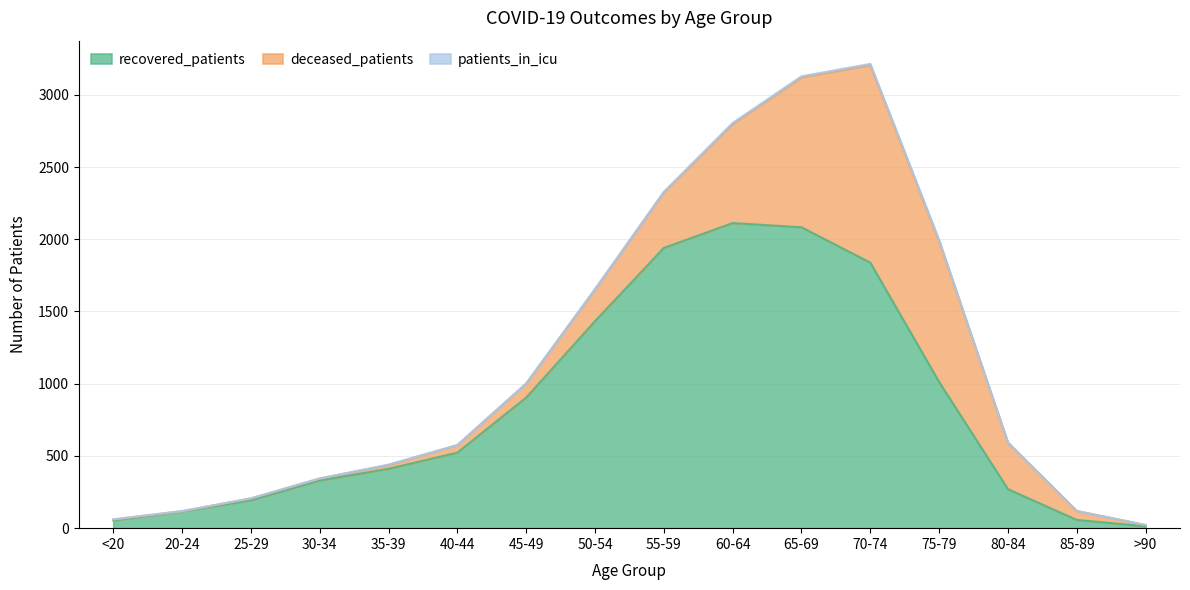

True or false: recovered_patients has a value of 1940 at 55-59.

True